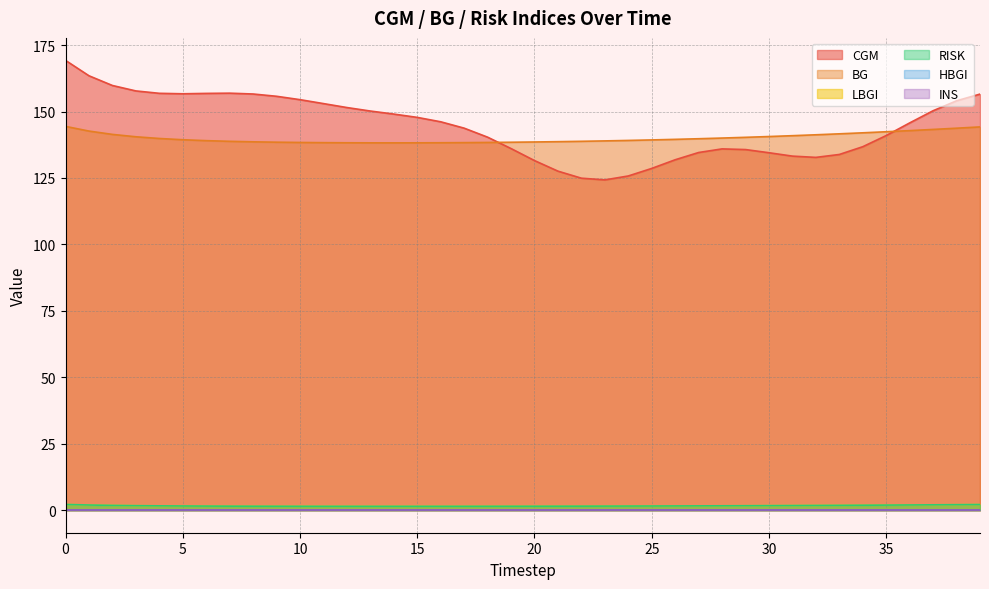

True or false: RISK has more than 2 interior local peaks.

False